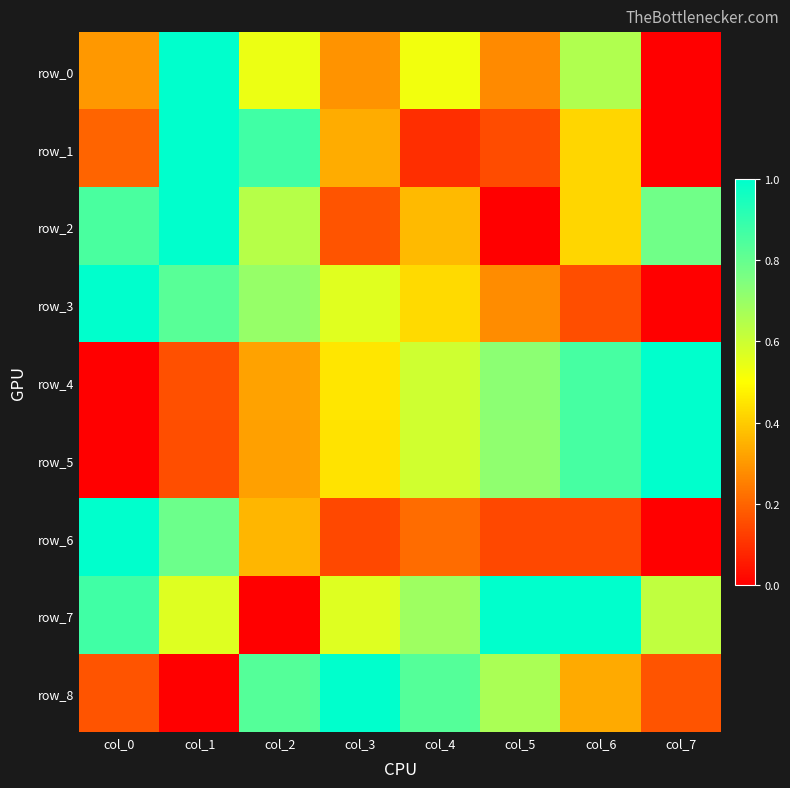

What is the total value across all series at col_2?

4.6